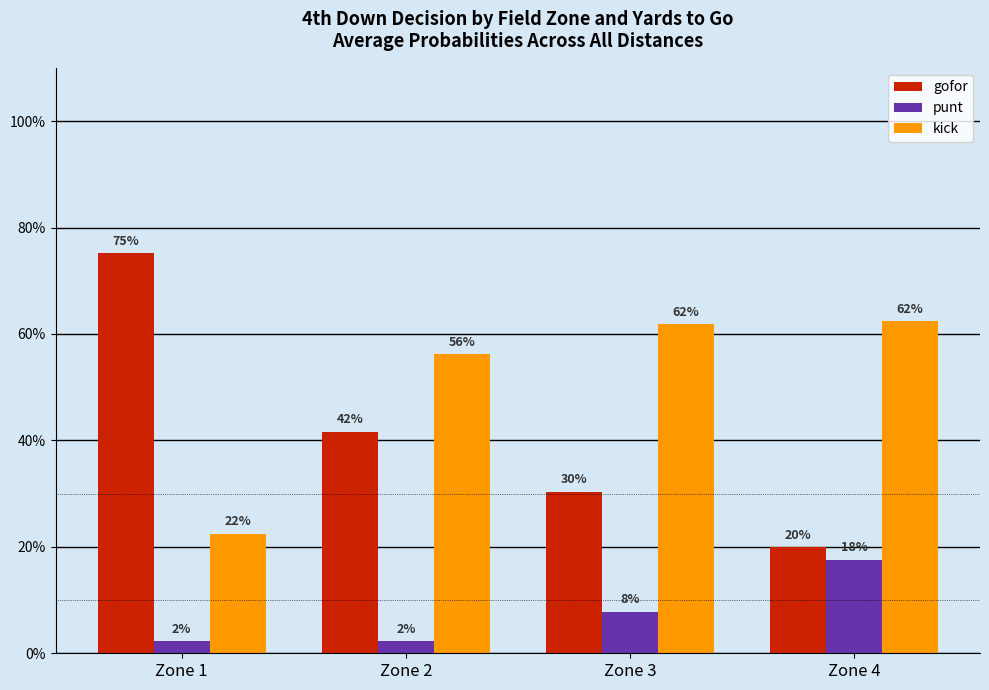

At which label is gofor closest to 0?

Zone 4